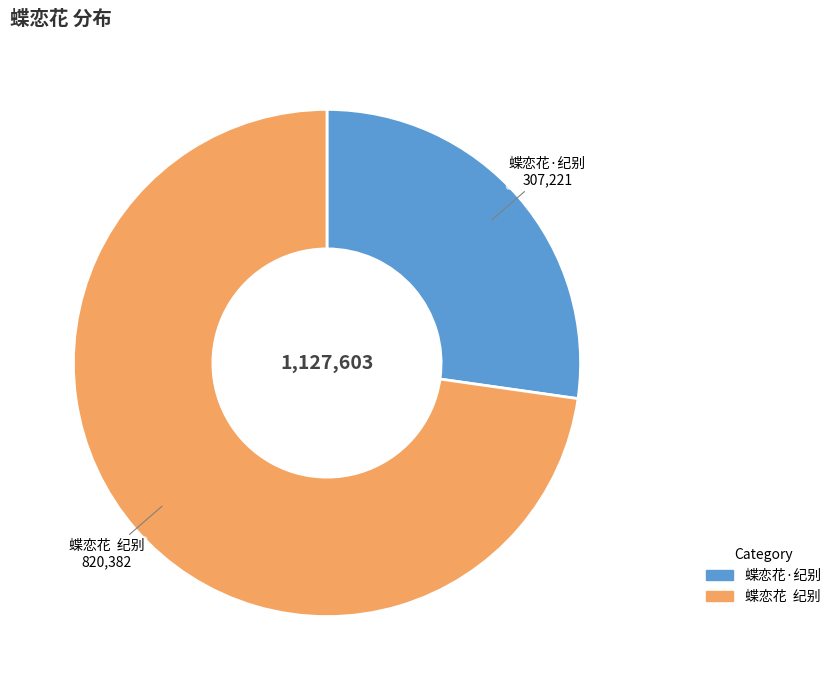

Is it true that 蝶恋花·纪别 is 27% of the pie?

True